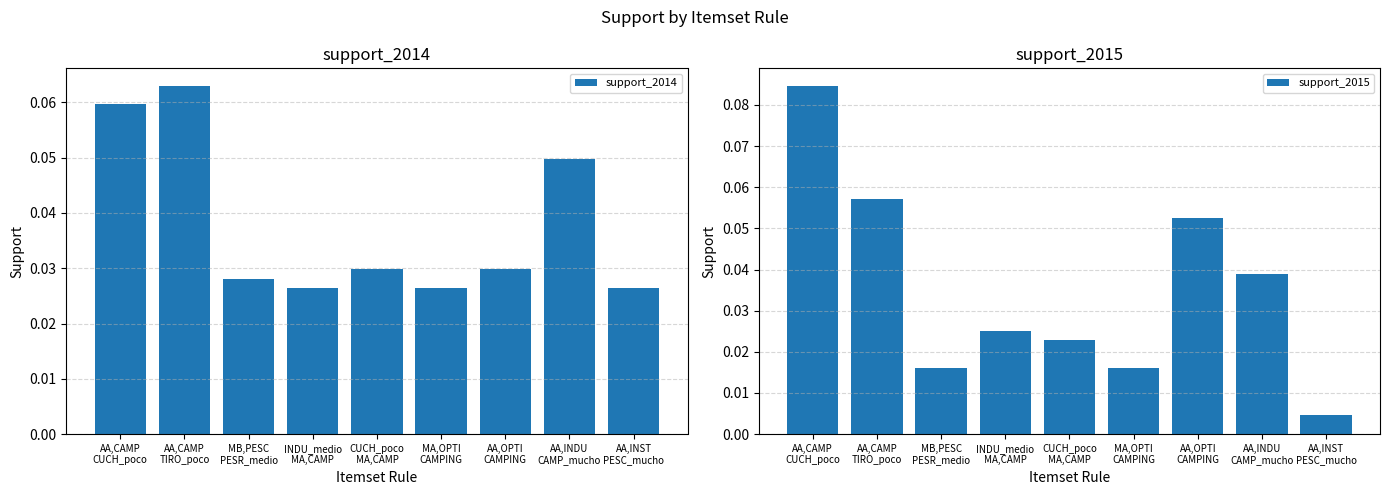

Where is support_2015 nearest to the value 0?

AA,INST
PESC_mucho